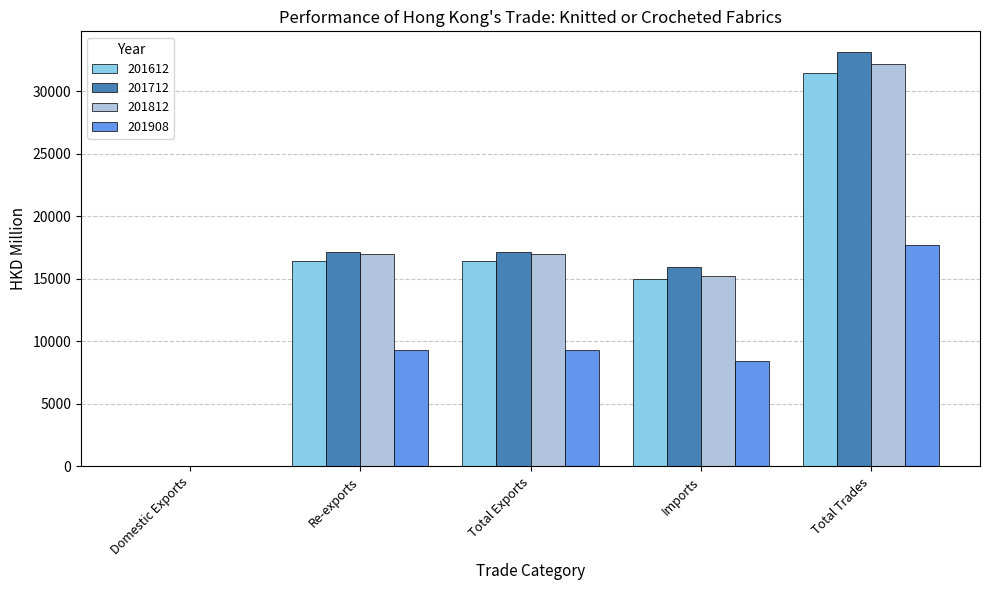

How many data points in 201612 are above 16439?

3